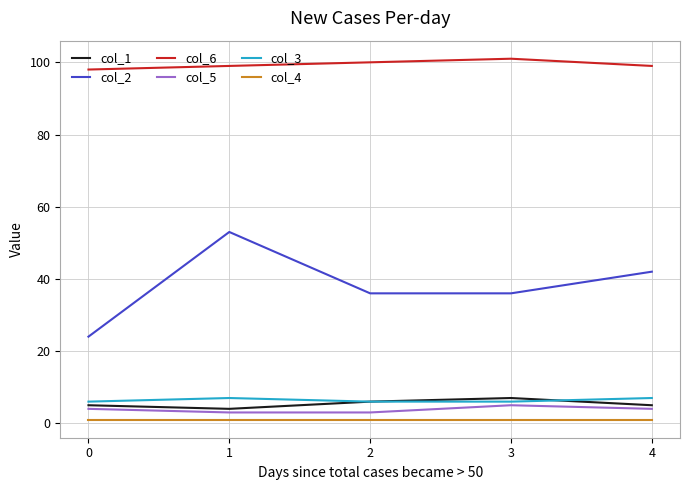

True or false: col_6 and col_4 cross at least once.

False